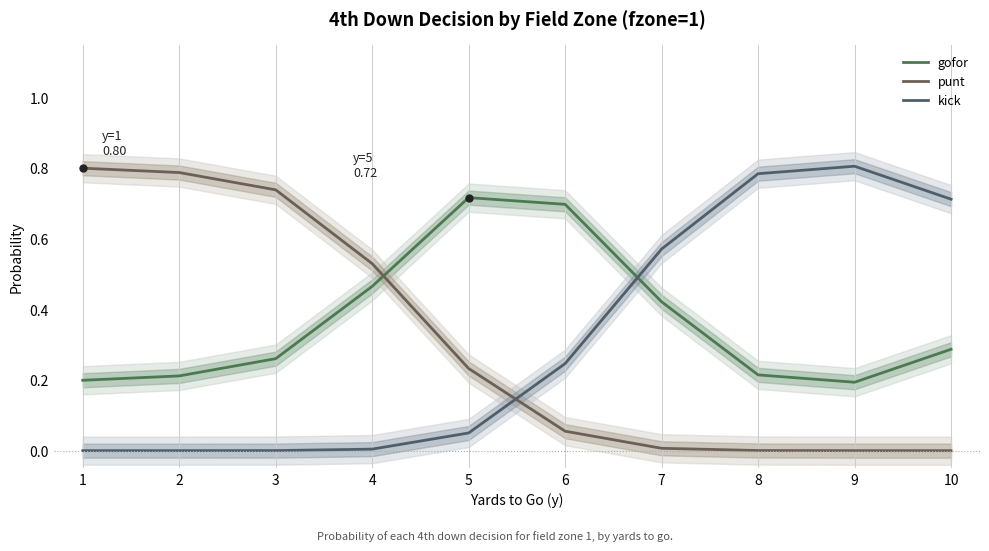

What are all the series names shown in the legend?

gofor, punt, kick